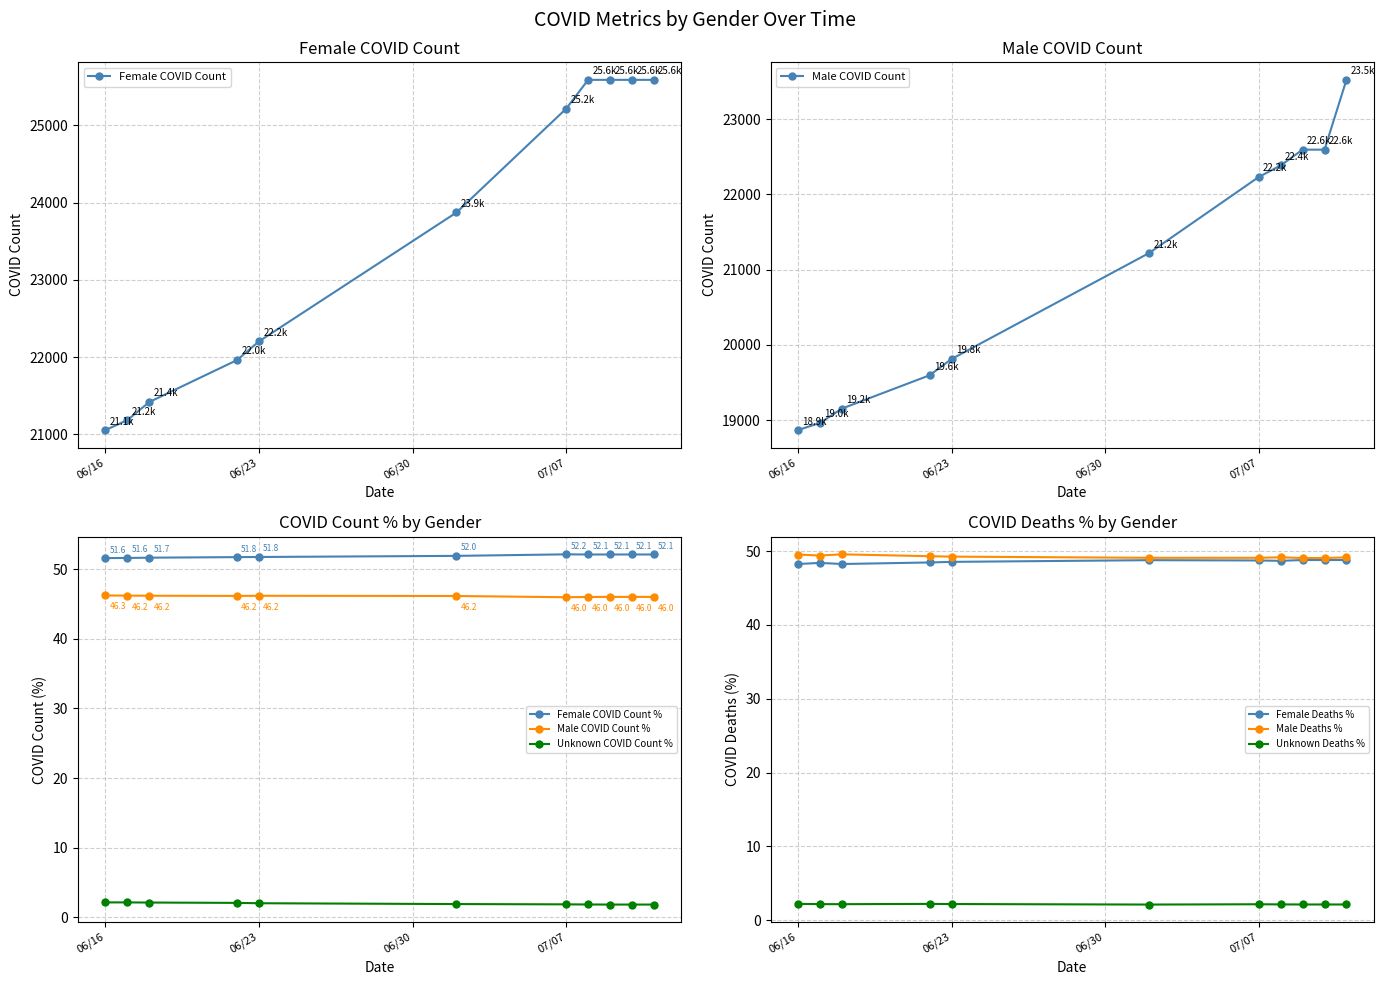

True or false: Male COVID Count and Female COVID Count intersect in this chart.

False